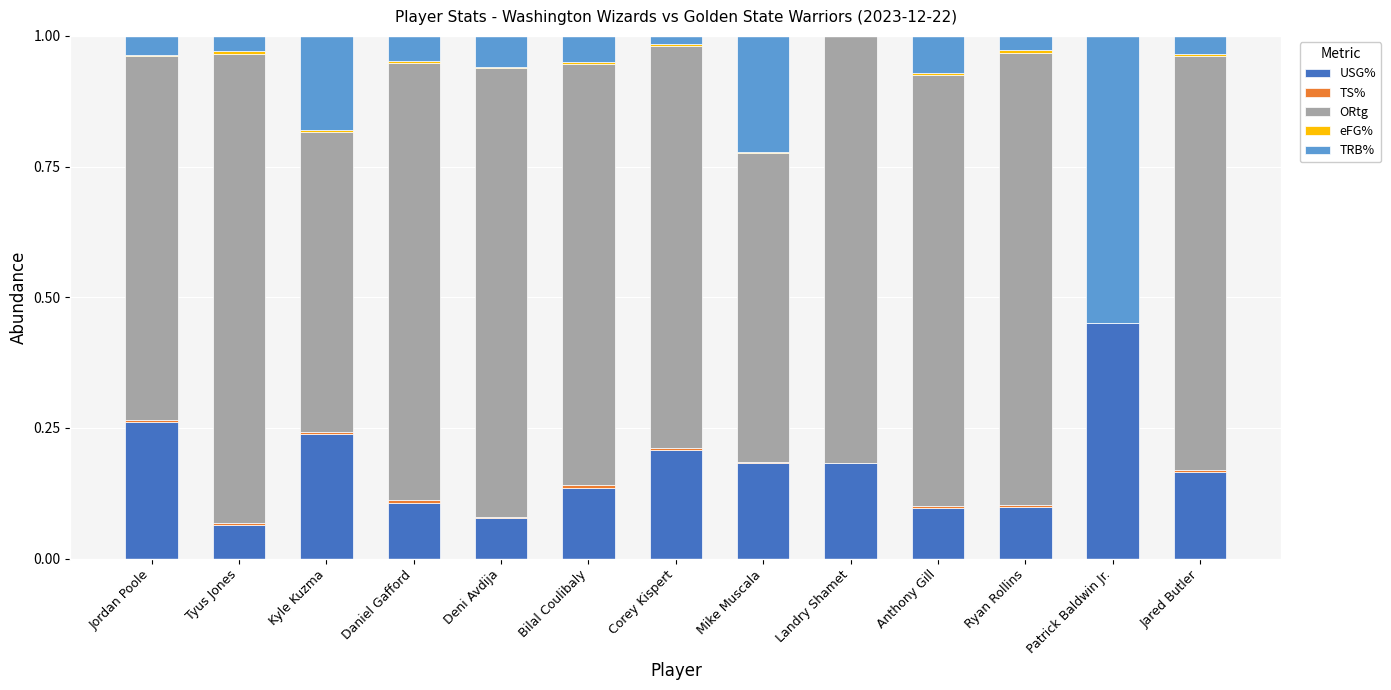

Which category has the highest value in the USG% series?

Patrick Baldwin Jr.